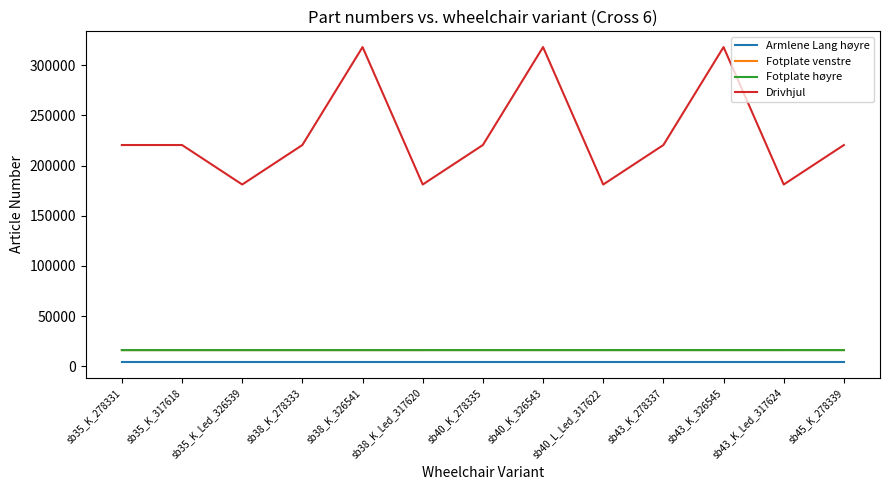

The Armlene Lang høyre series shows 4392 at sb35_K_317618. True or false?

True